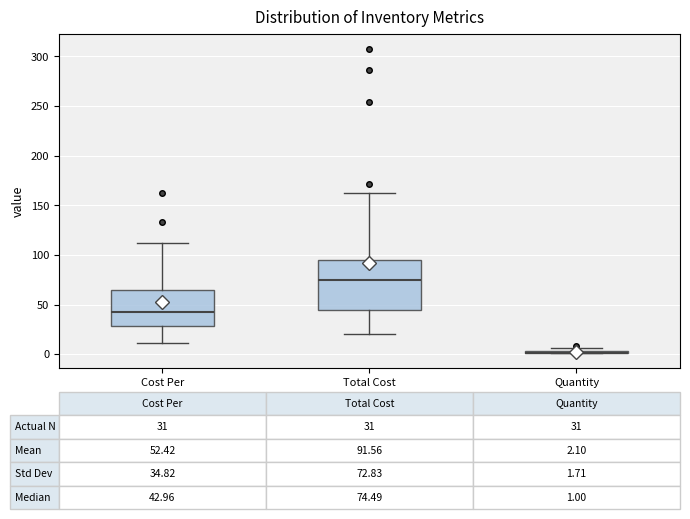

Which box is the tallest, from its lower edge to its upper edge?

Total Cost